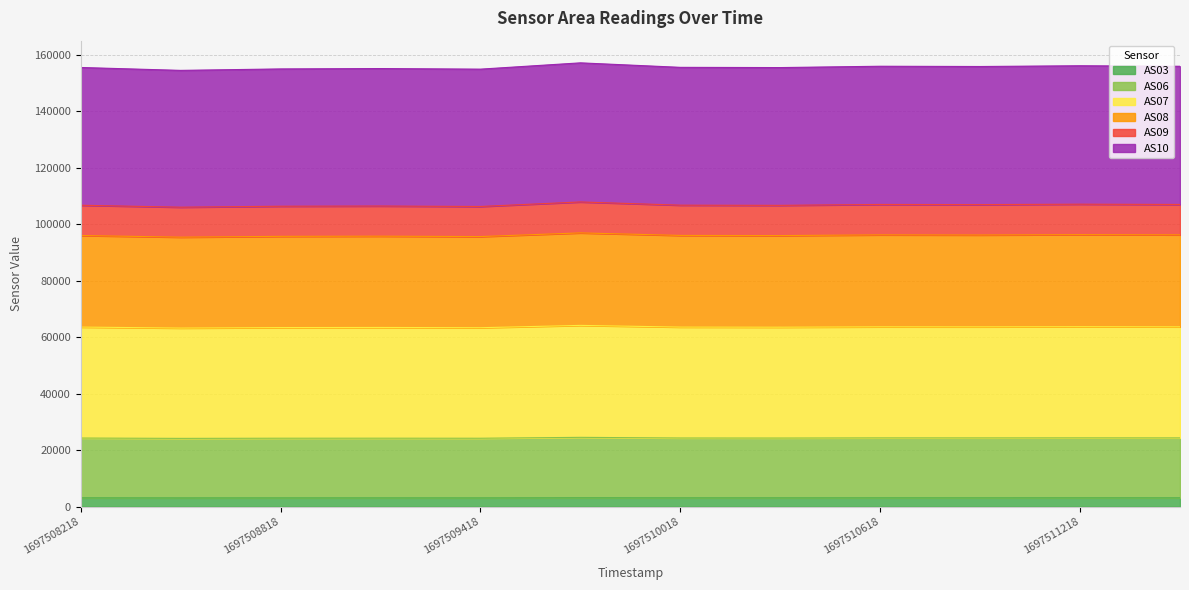

Which has a higher value, 1697509418 or 1697508818?

1697508818